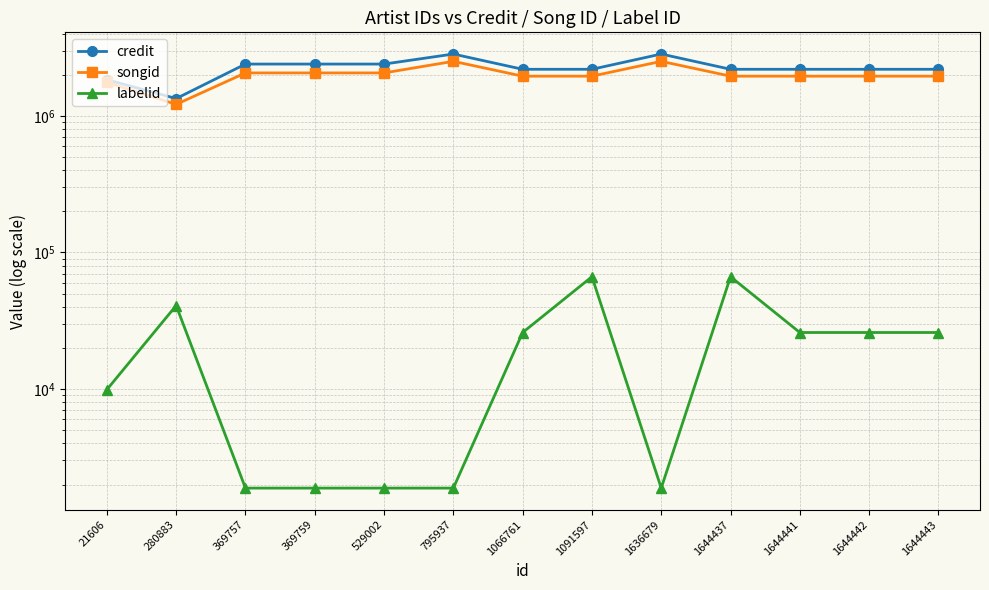

What is the highest value of the labelid series?

66434.0